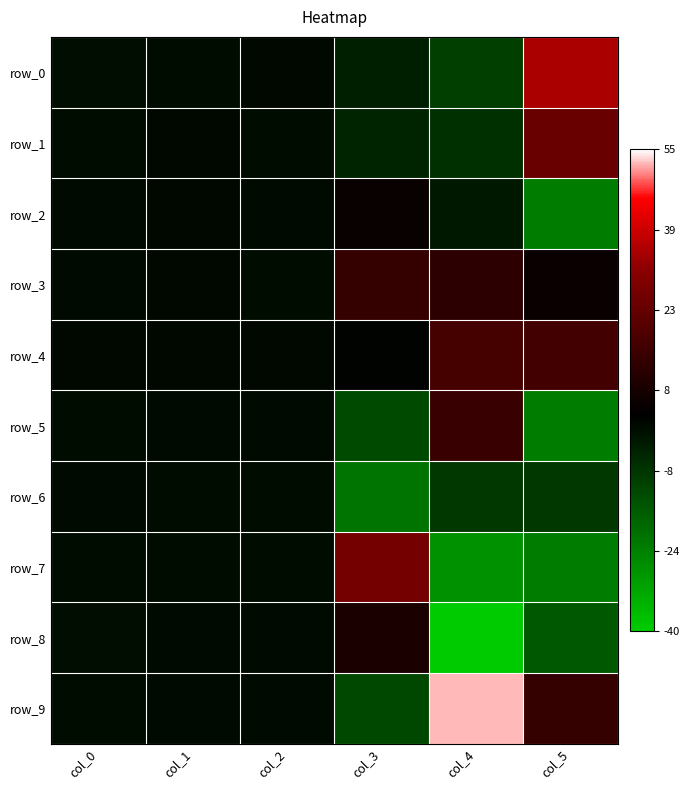

Rank the series by their maximum value, from lowest to highest.

row_6, row_2, row_8, row_3, row_5, row_4, row_1, row_7, row_0, row_9